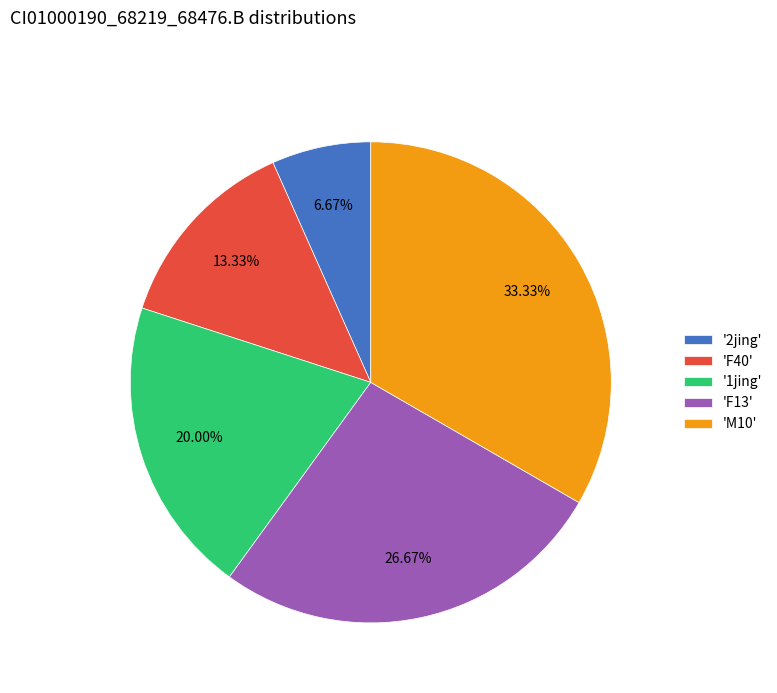

Which slice is the smallest?

'2jing'